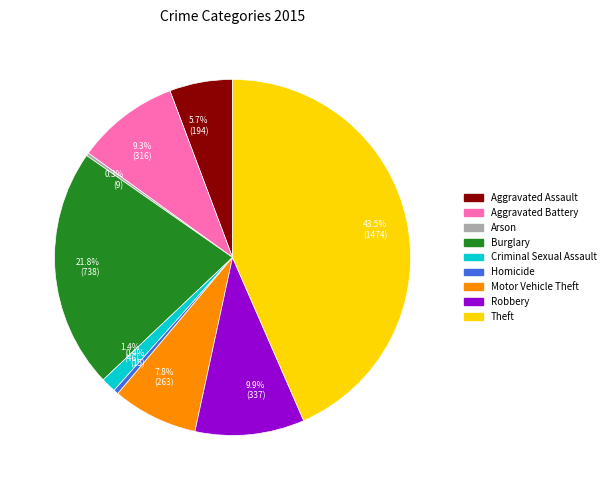

To the nearest percent, what is the combined percentage of Criminal Sexual Assault and Burglary?

23%